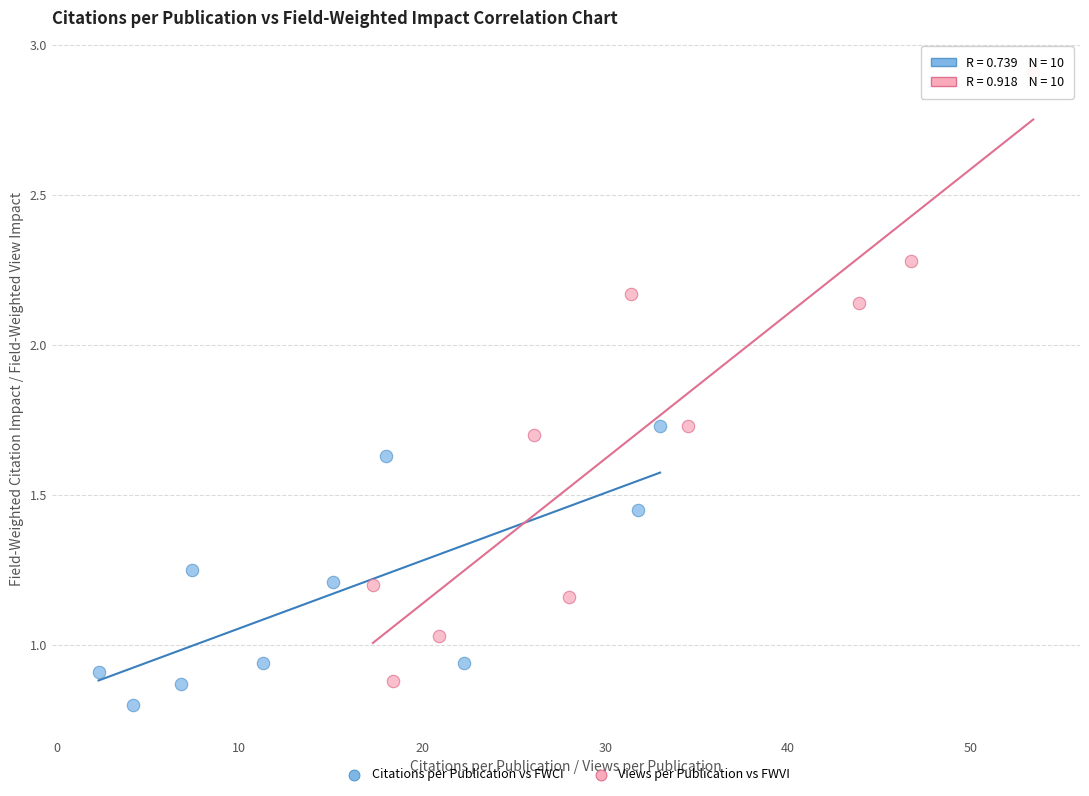

Which series reaches the maximum Y coordinate?

Views per Publication vs FWVI